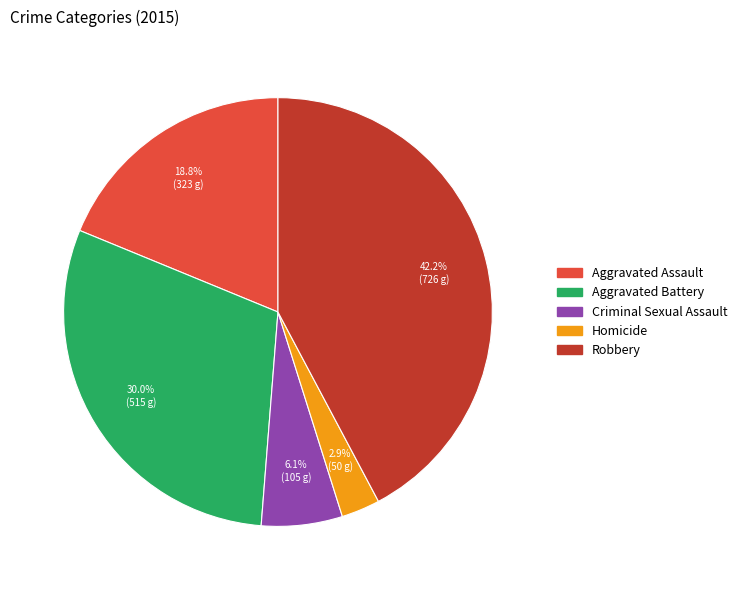

To the nearest percent, what is the difference between the Aggravated Battery and Homicide slice percentages?

27%